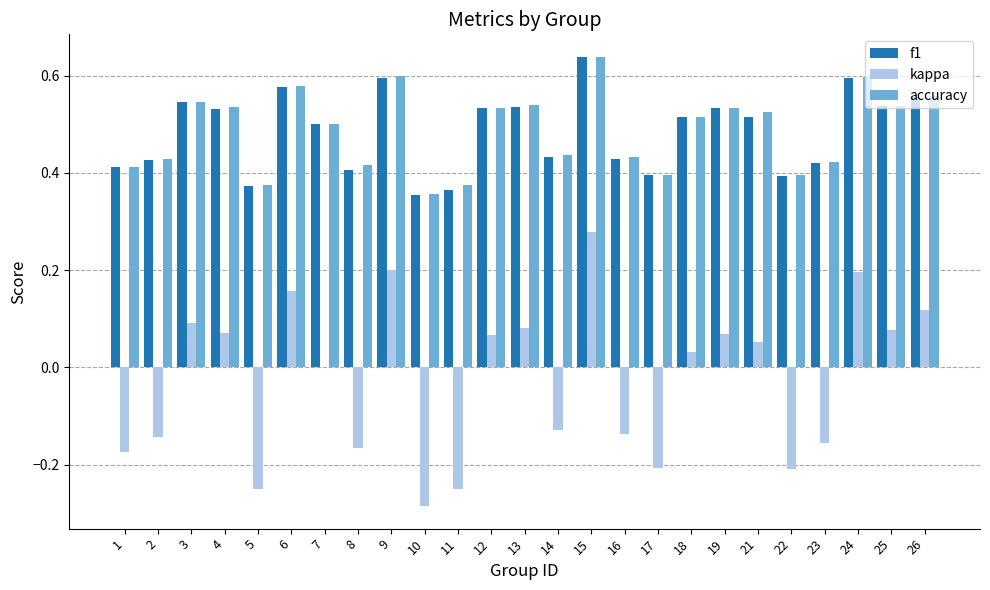

Is the value of kappa at 3 greater than the value of accuracy at 9?

No